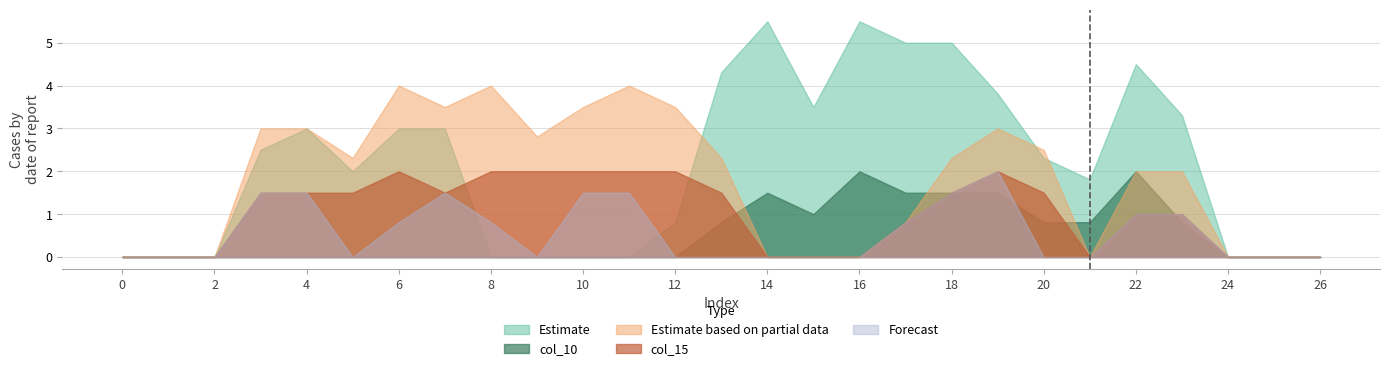

Is it true that Estimate equals 8.0 at 18?

False